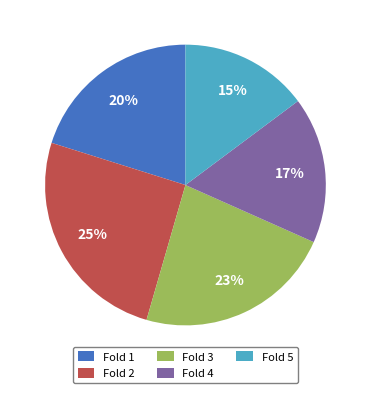

How many segments does this pie chart have?

5